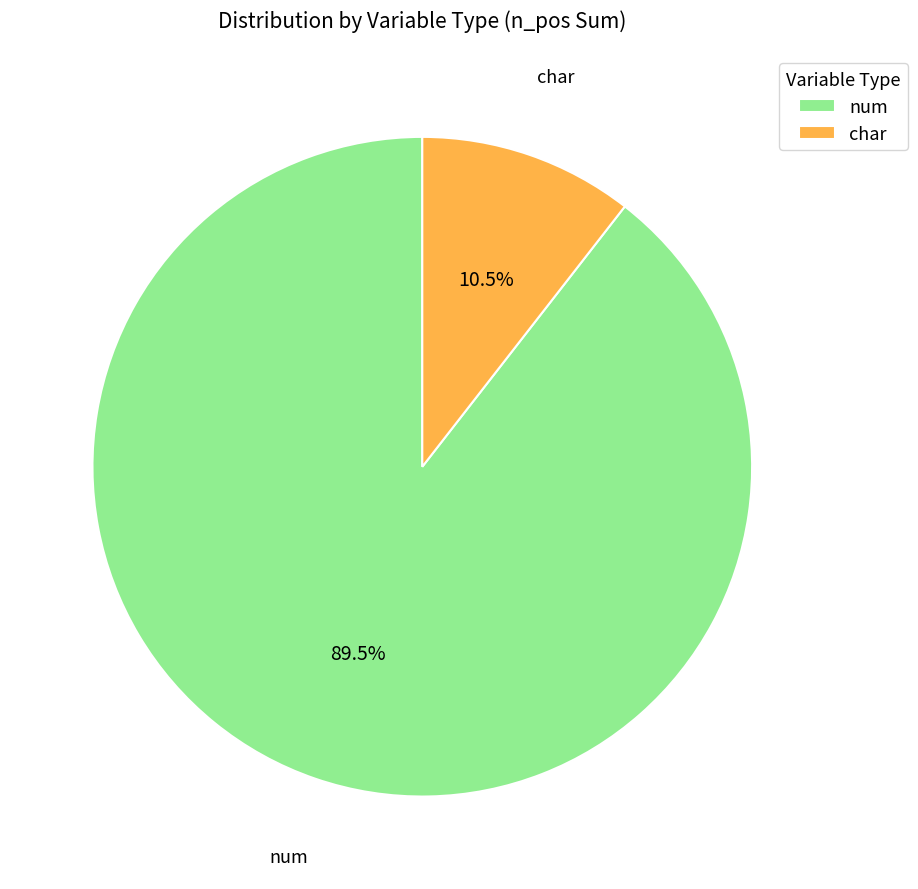

Does any single category account for the majority?

Yes